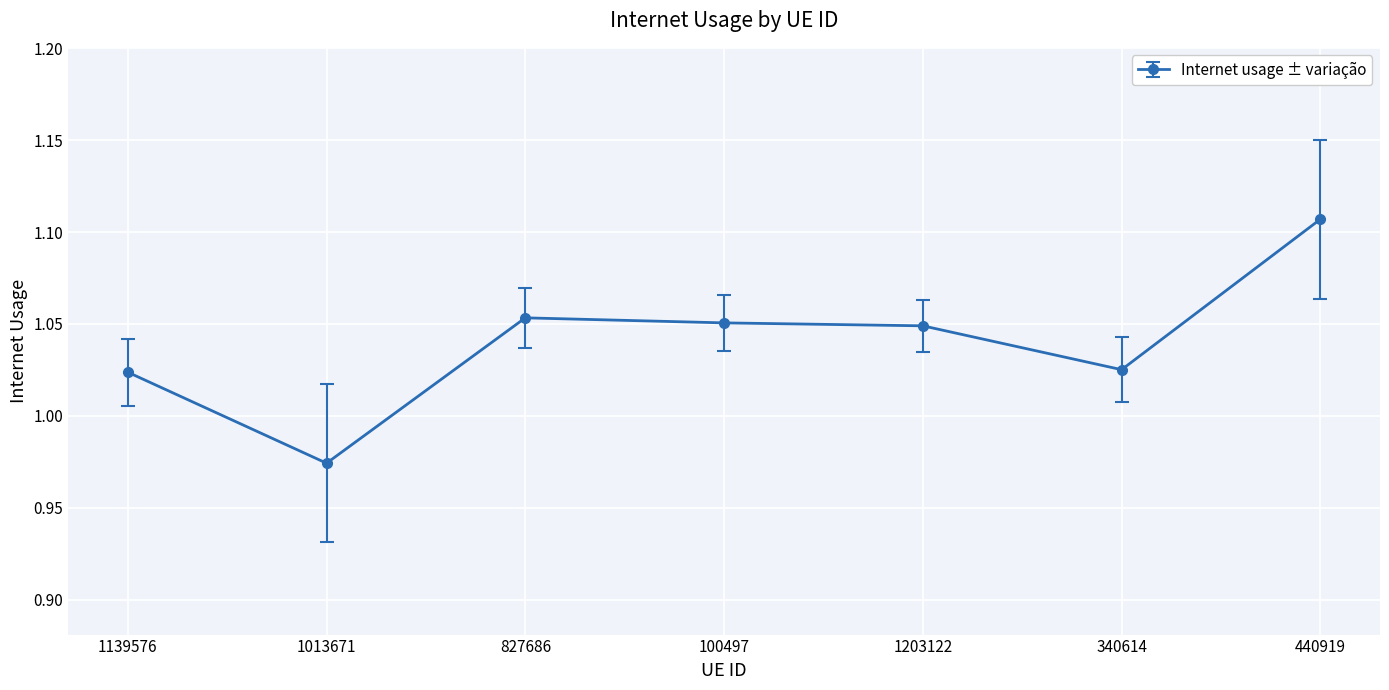

How many data points does each series have?

7